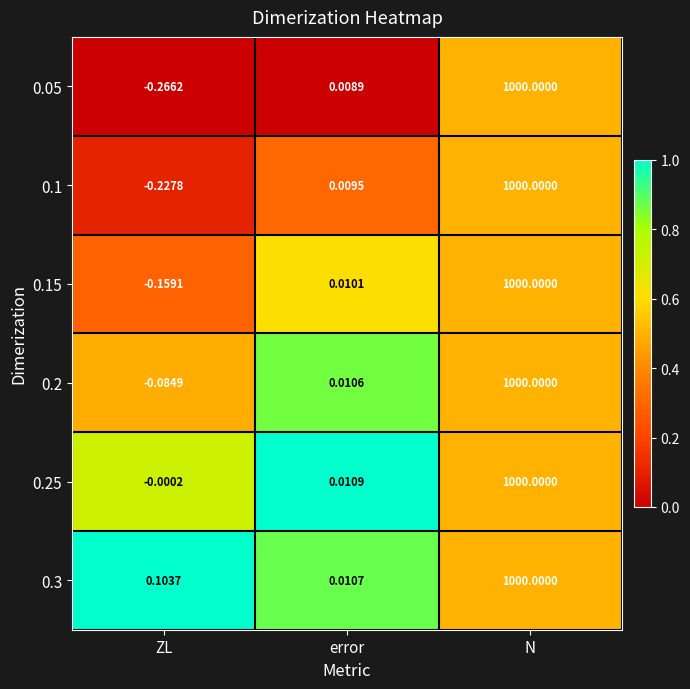

Which label corresponds to the smallest value in the chart?

ZL